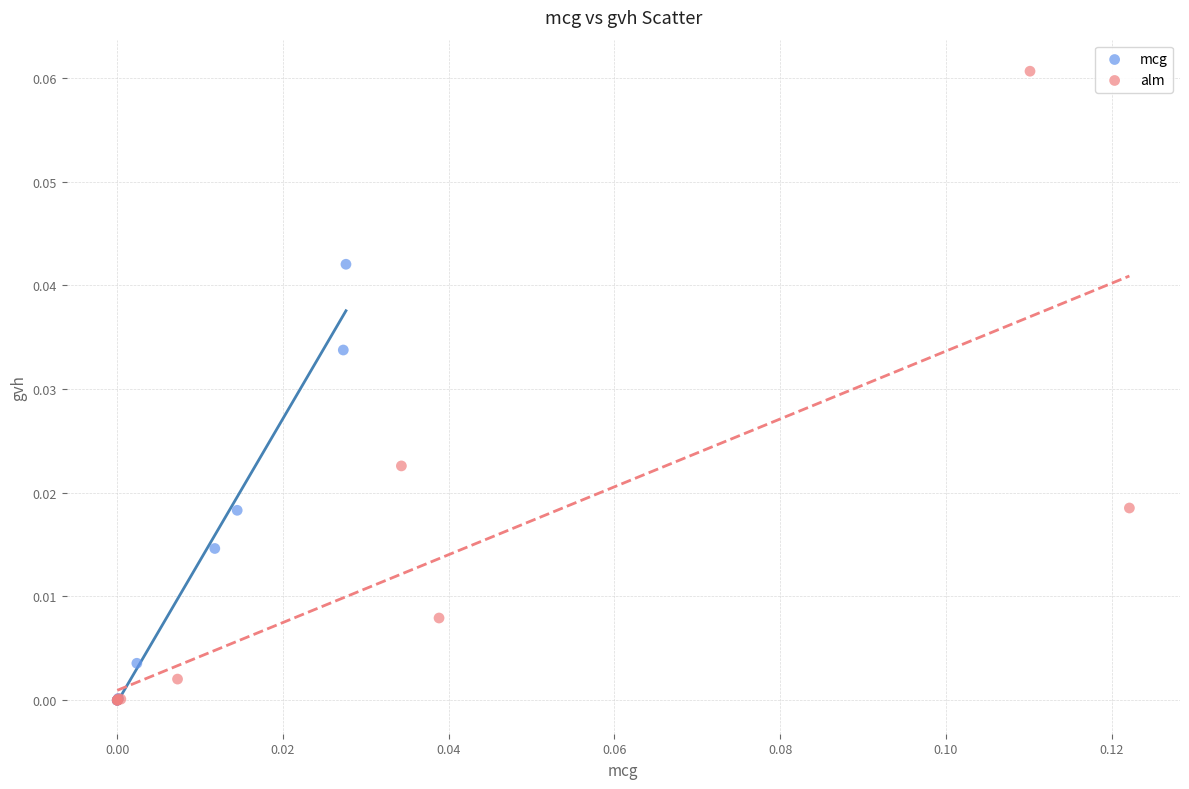

Which series contains the highest Y value?

alm